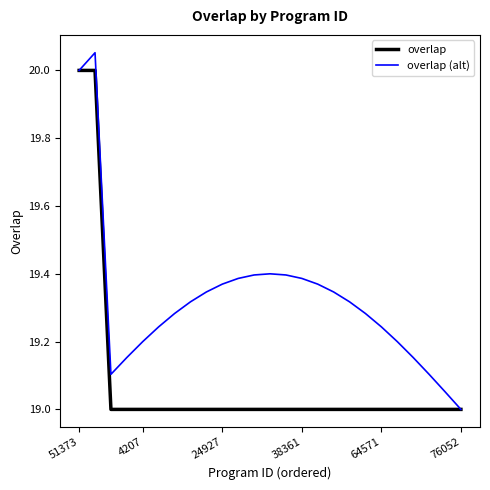

Does the chart display data point markers on the line(s)?

No